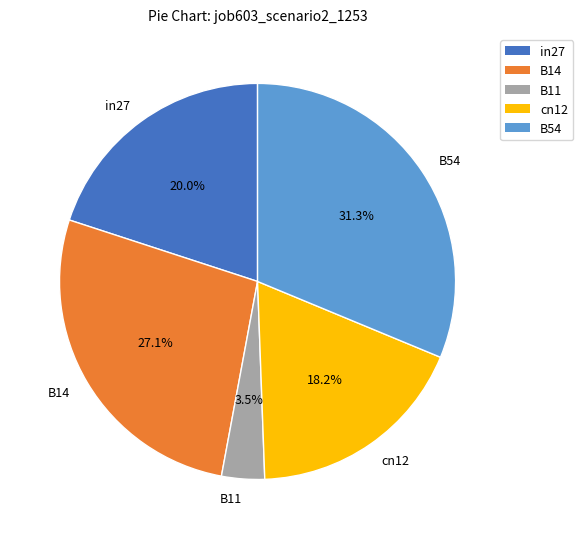

Which category has the smallest portion of the pie?

B11